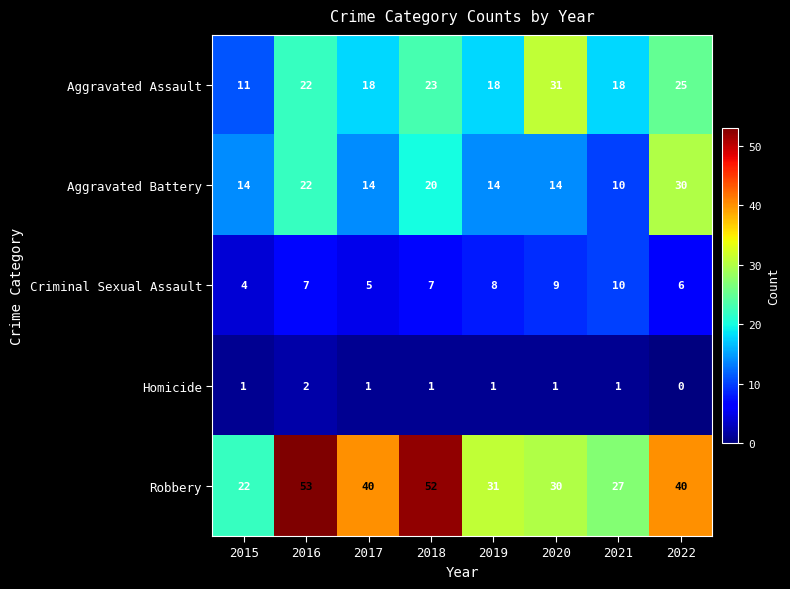

What is the difference between the highest and lowest values at 2017?

39